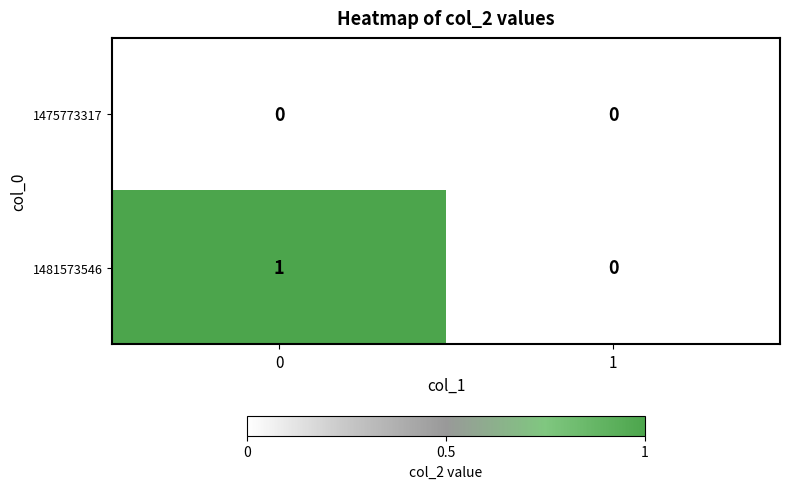

Between 0 and 1, which series saw the biggest shift?

1481573546